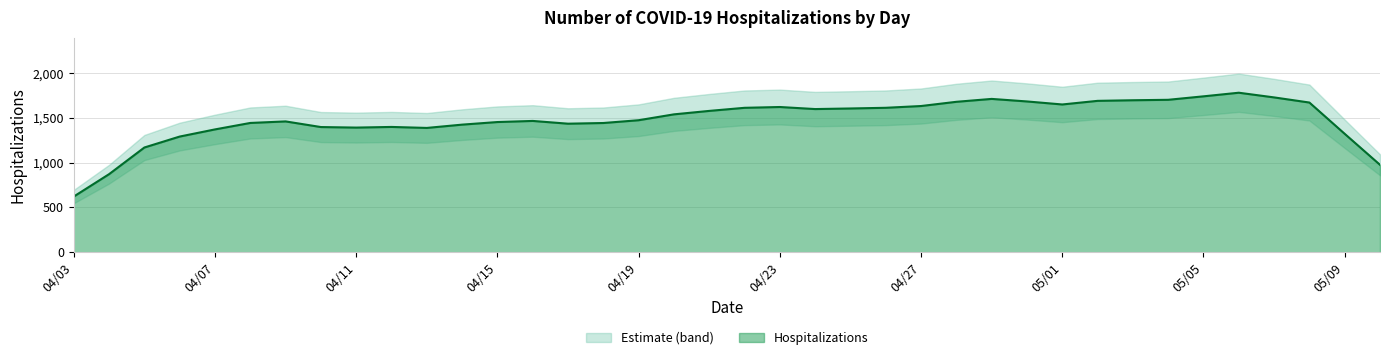

What is the lowest value of the Hospitalizations series?

622.4